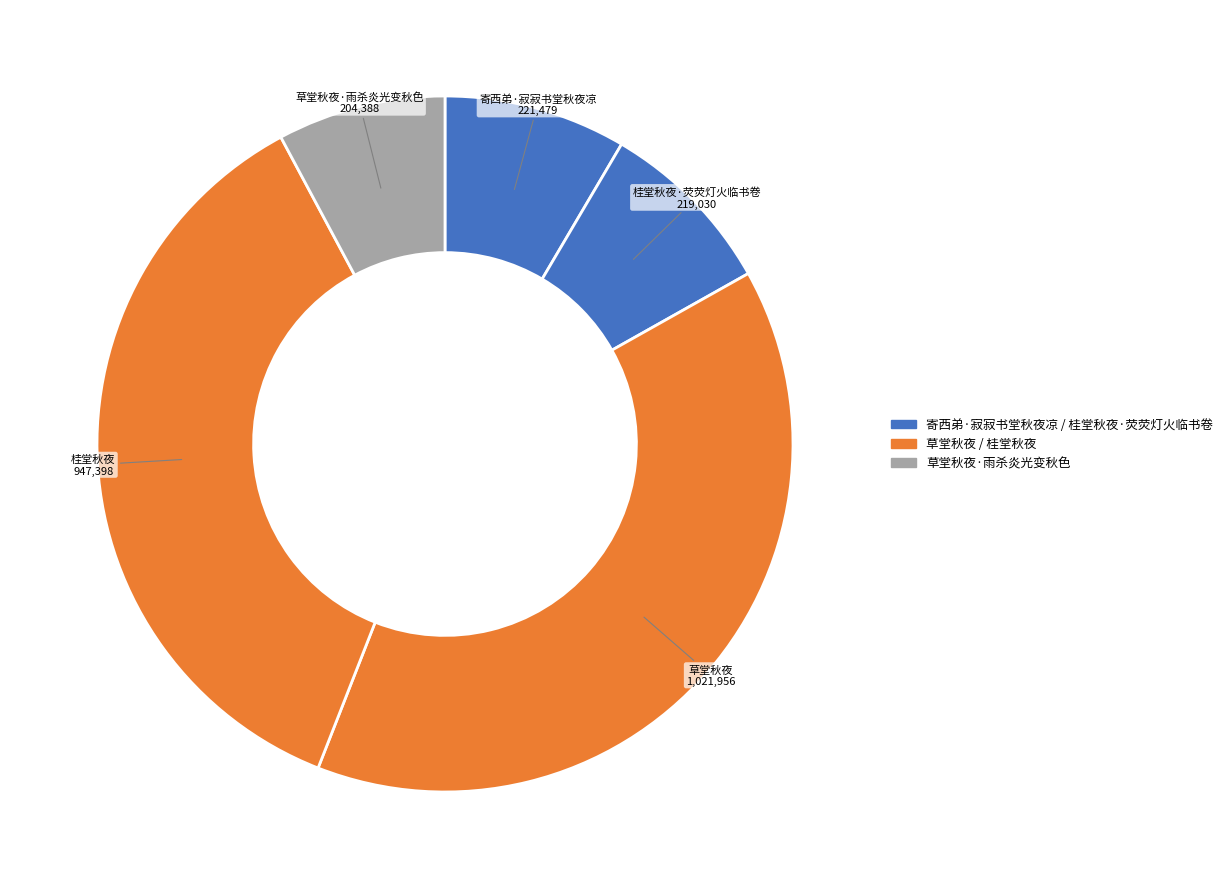

Rank the categories by value from highest to lowest.

草堂秋夜, 桂堂秋夜, 寄西弟·寂寂书堂秋夜凉, 桂堂秋夜·荧荧灯火临书卷, 草堂秋夜·雨杀炎光变秋色